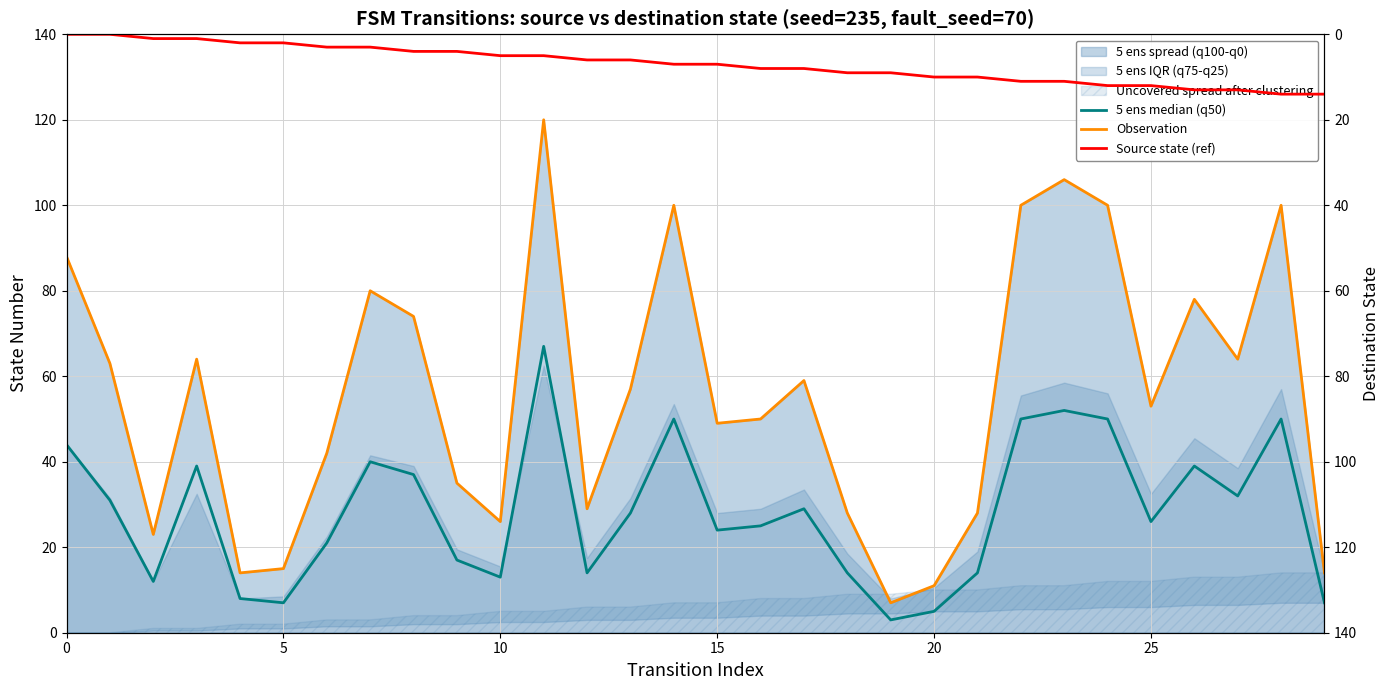

What is the spread (max minus min) of values at 22?

89